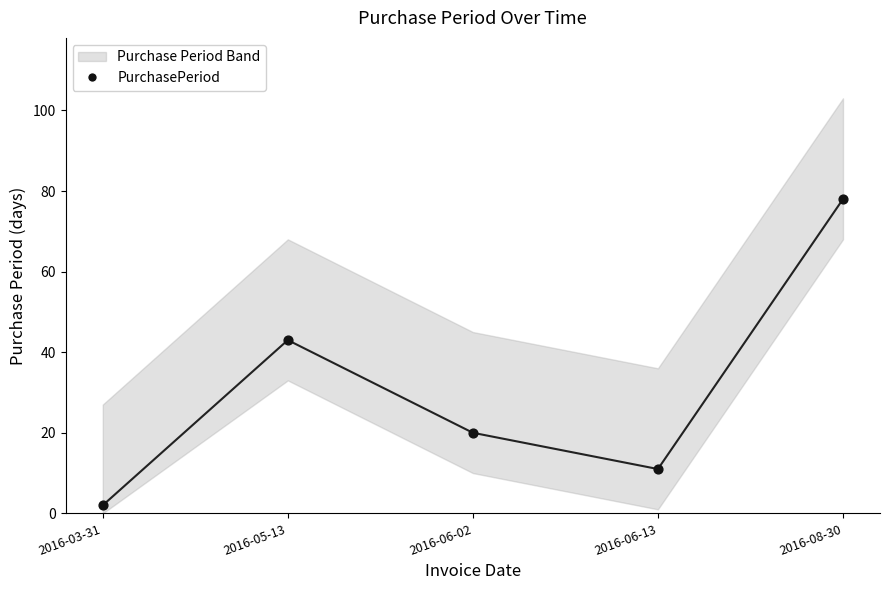

What Y value in the scatter plot is closest to 40?

43